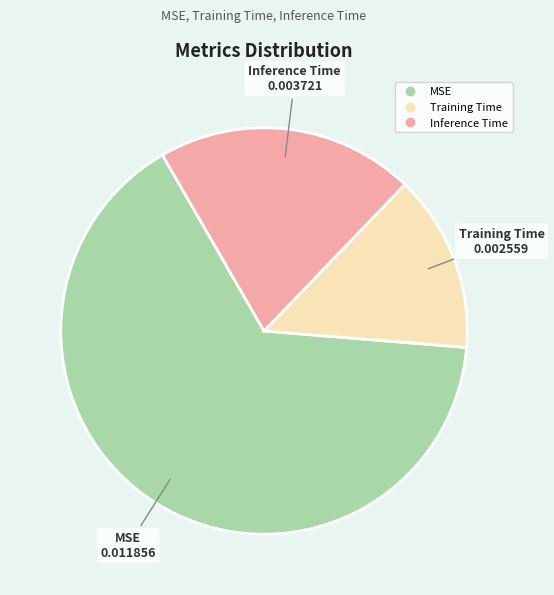

Is there a majority slice in this chart?

Yes